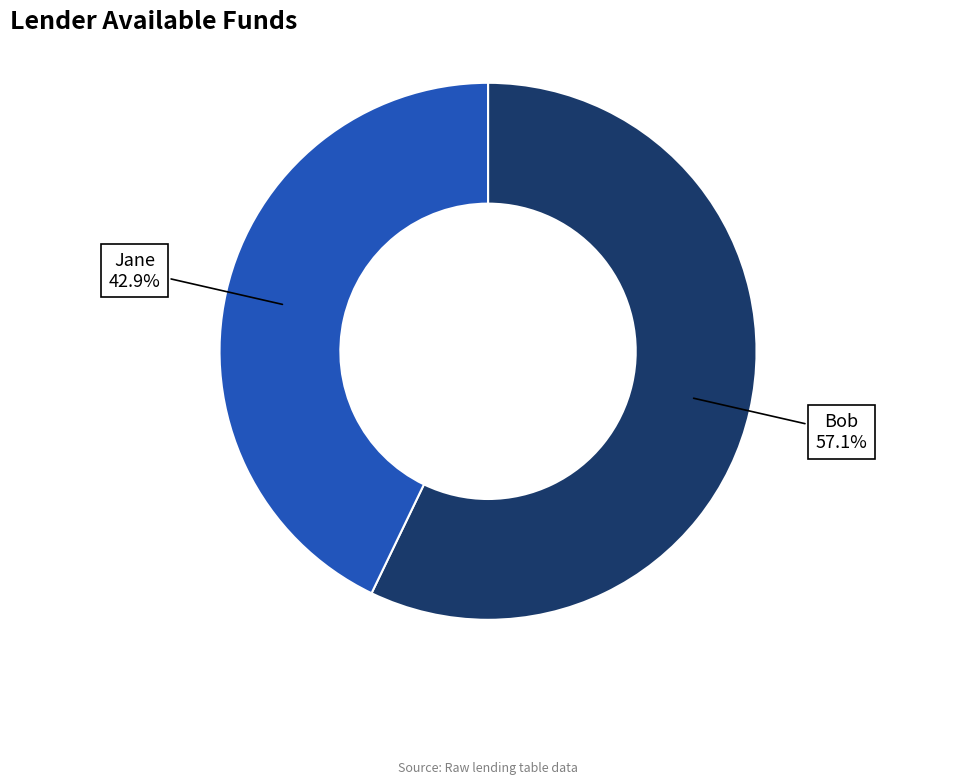

What percentage is the Bob slice, to the nearest percent?

57%